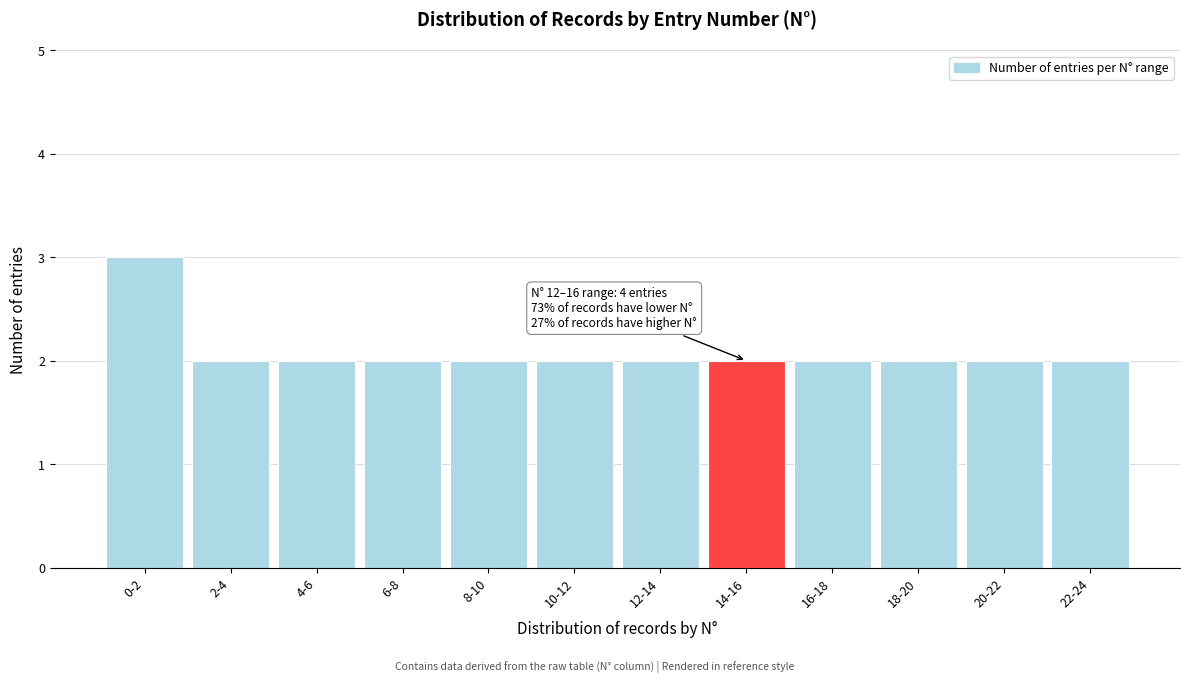

Reading left to right, transcribe all the data shown in this chart.

0-2=3	2-4=2	4-6=2	6-8=2	8-10=2	10-12=2	12-14=2	14-16=2	16-18=2	18-20=2	20-22=2	22-24=2